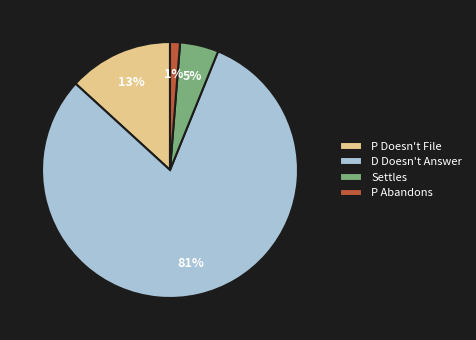

Does P Abandons account for over 50% of the chart?

No